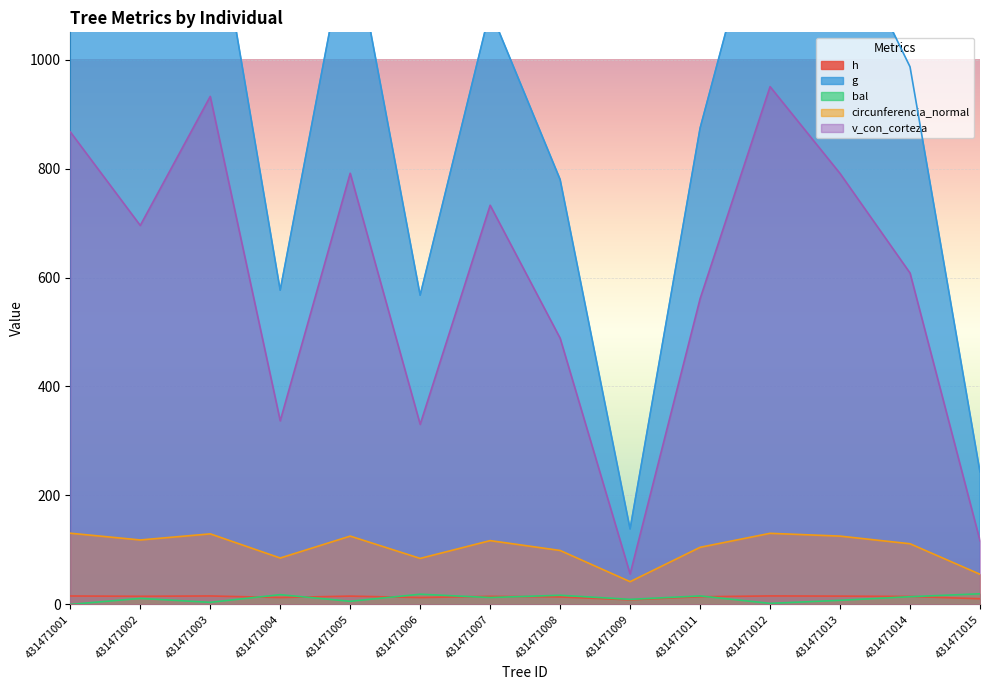

At which category does bal reach its first local valley?

431471003